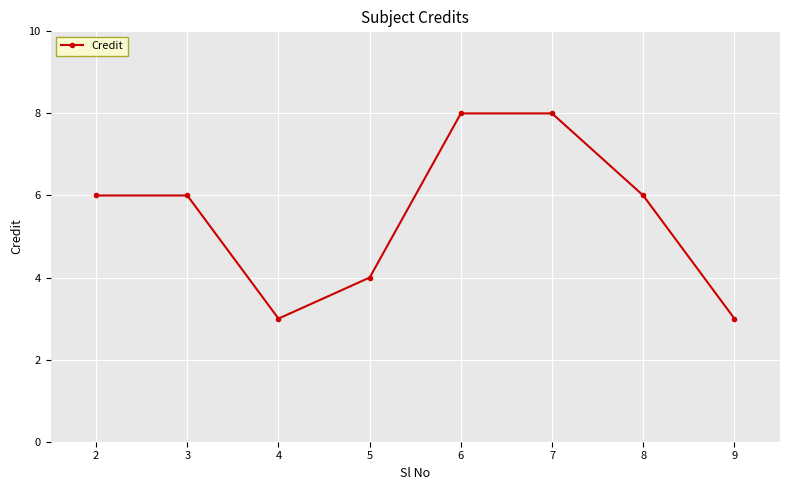

What is the difference between the maximum and second lowest values?

5